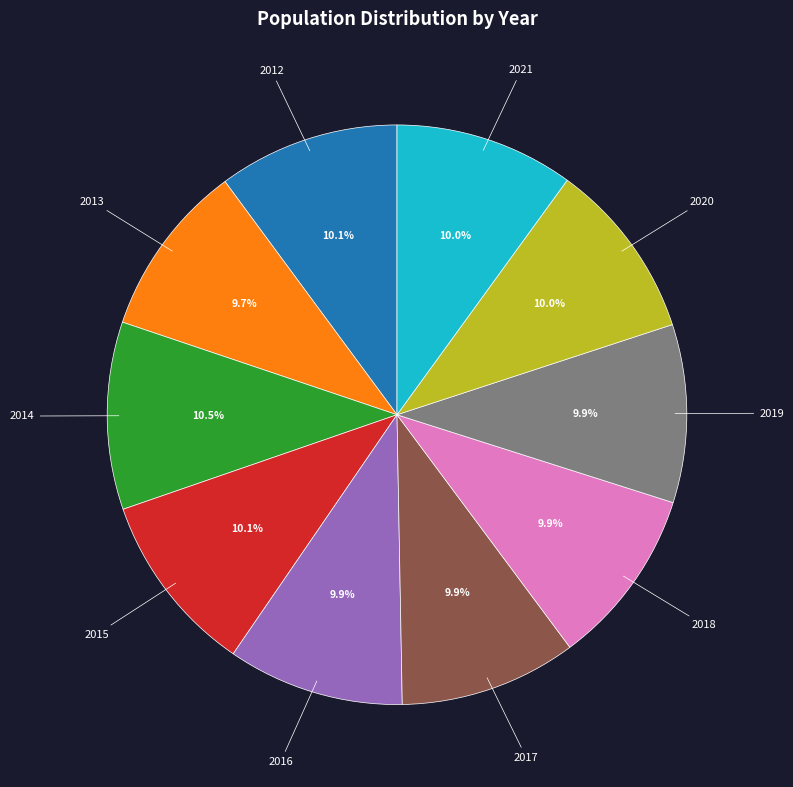

How many slices are in this pie chart?

10